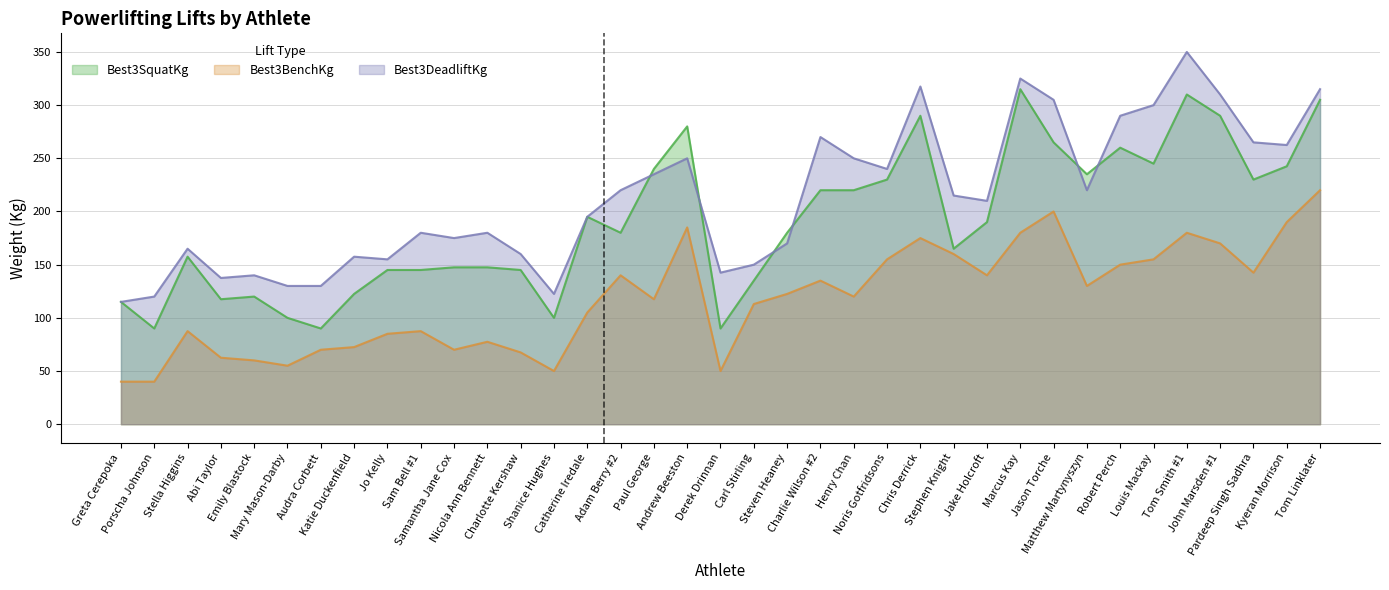

The value of Best3DeadliftKg at Stephen Knight is 215.0. True or false?

True